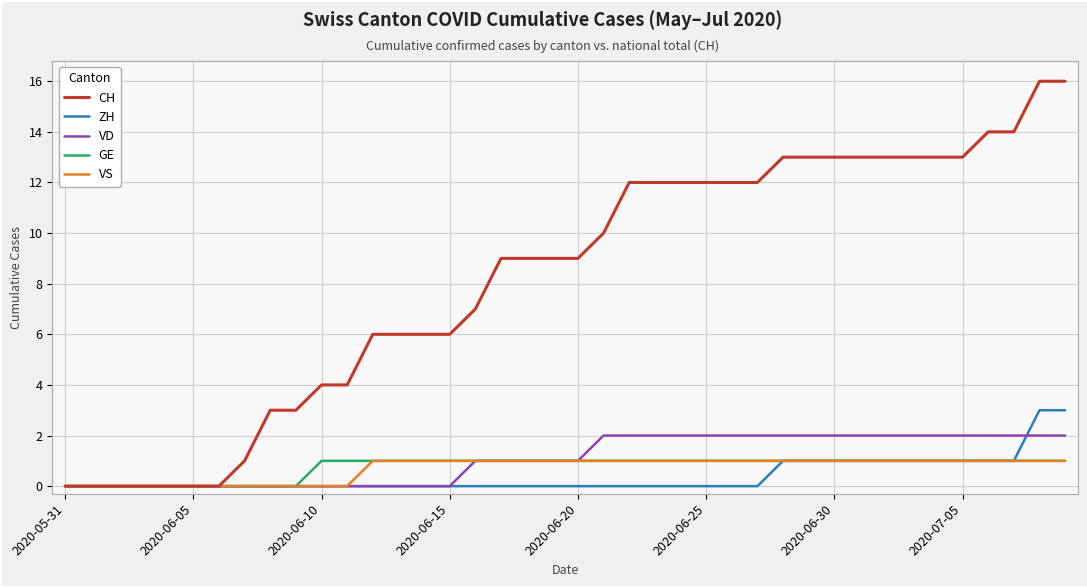

Which series has the largest total across all categories?

CH